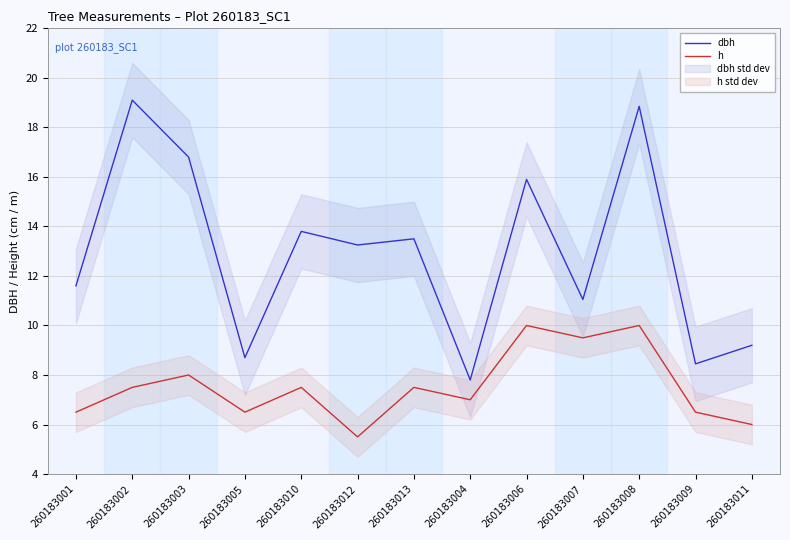

What is the difference between the highest and lowest values at 260183006?

5.9